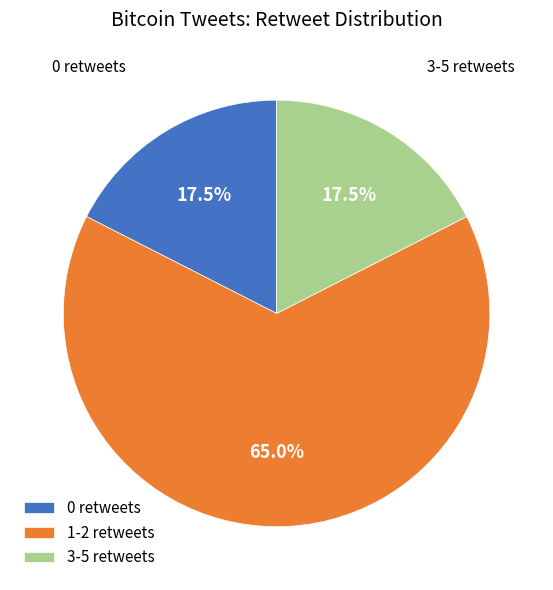

What is the ratio of the value at 1-2 retweets to the value at 3-5 retweets?

3.7